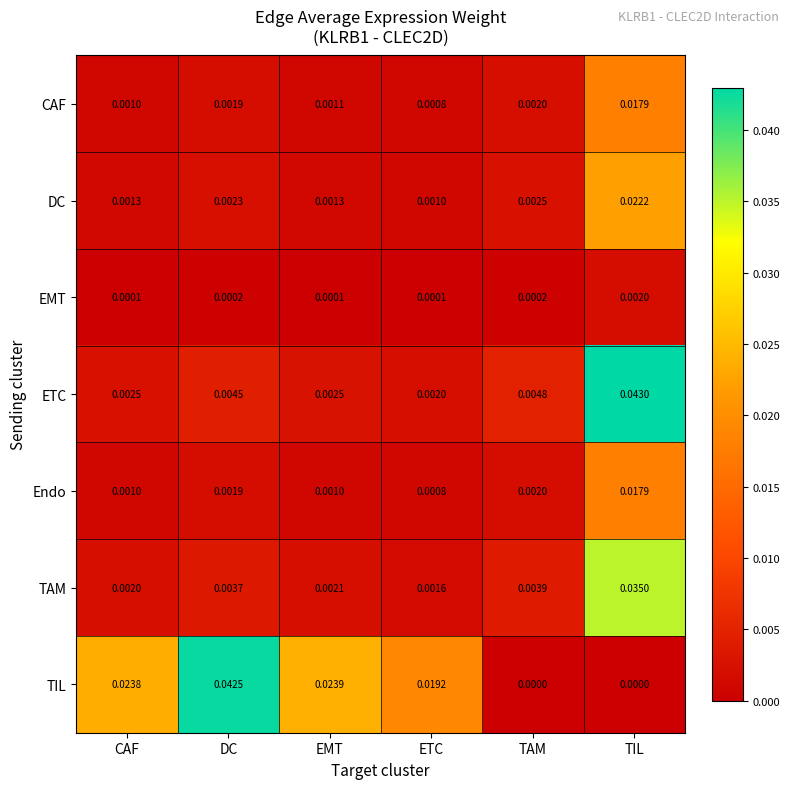

Which label corresponds to the largest value in the chart?

TIL